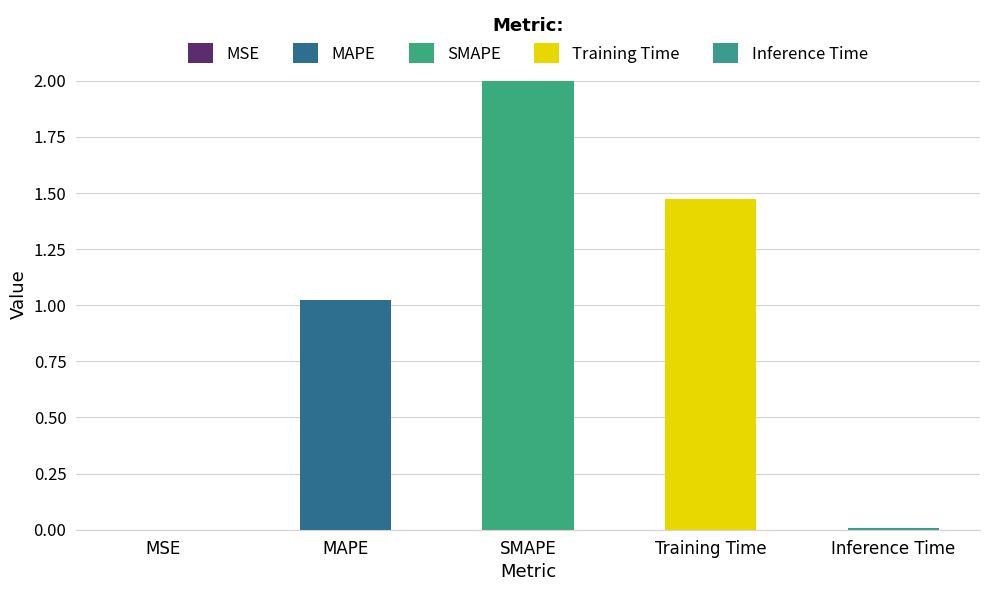

The chart shows a value of 0.6 at MAPE. True or false?

False